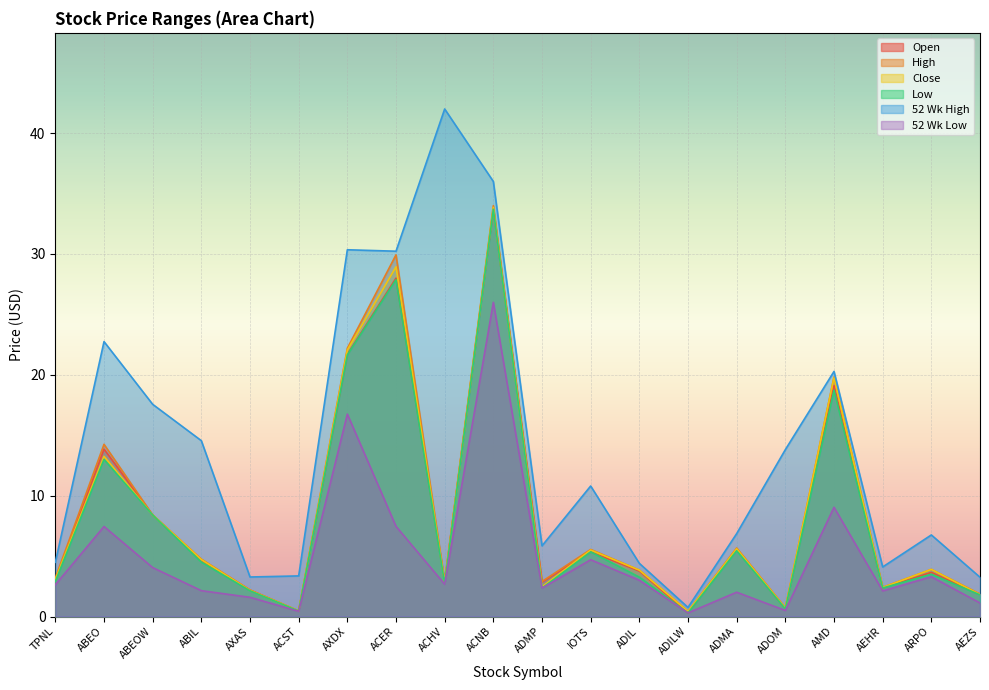

What is the total value across all series at ADILW?

2.5